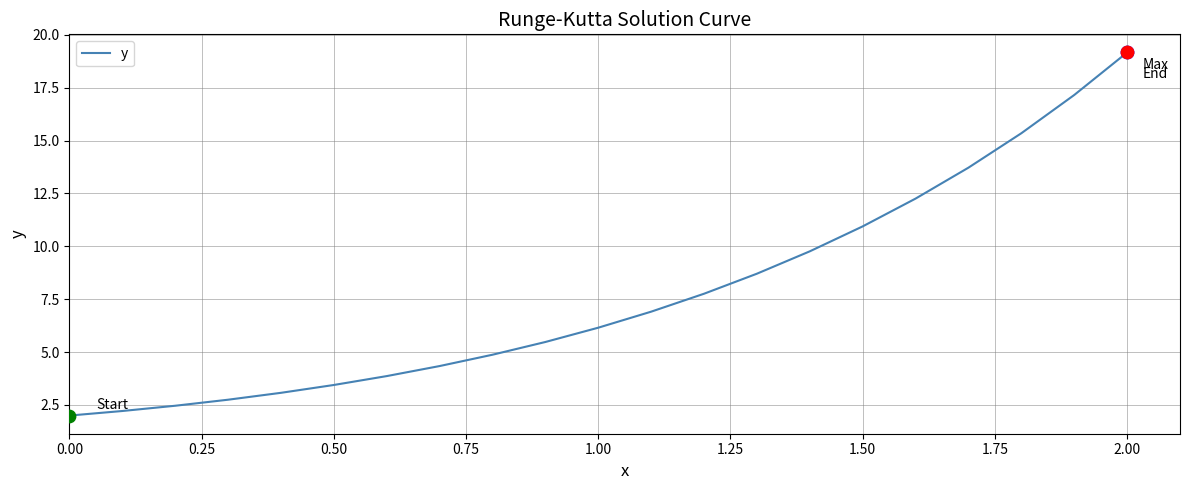

What is the difference between the maximum and minimum values?

17.2